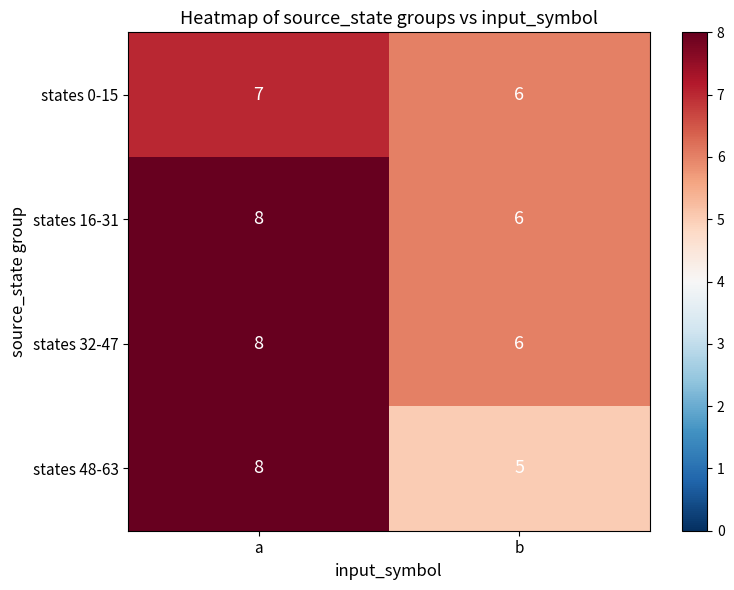

What is the sum of the states 0-15 values at a and b?

13